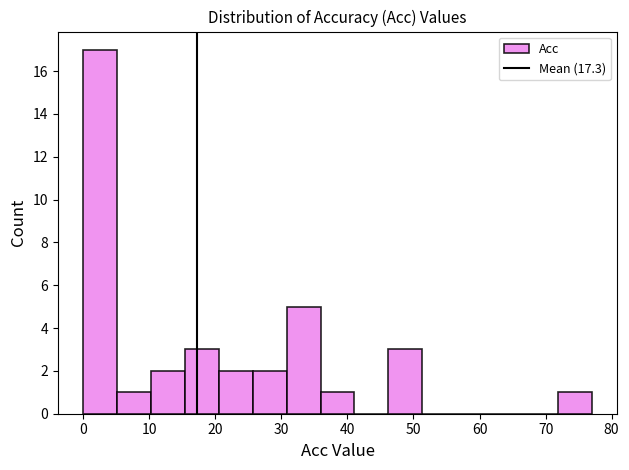

What is the height of the bar covering 26 to 31 on the x-axis? Neither the bar edges nor the heights are printed on the chart, so give them approximately, as read against the axes.

2